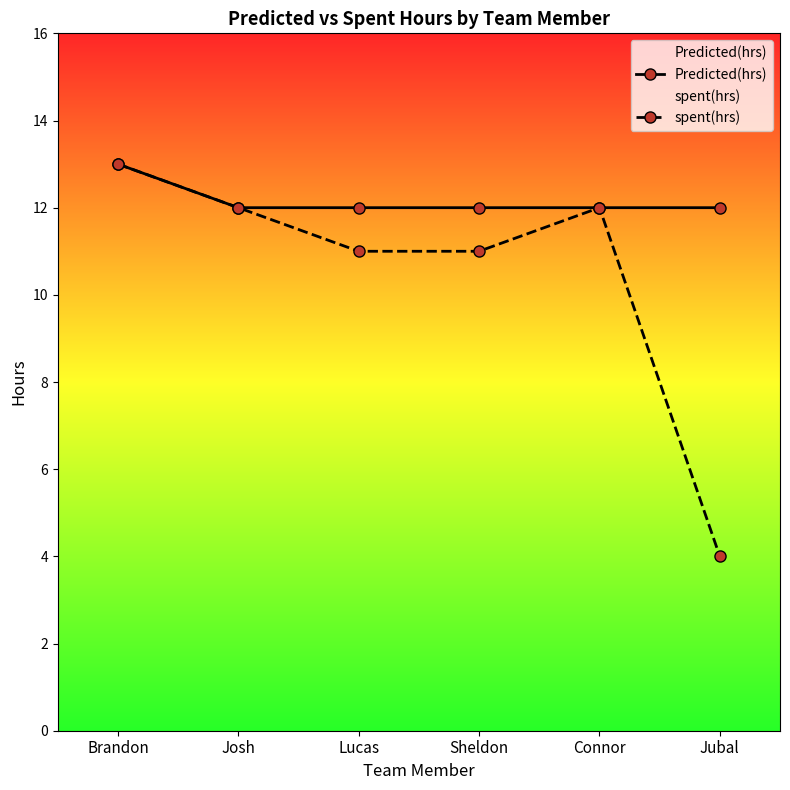

At which category does spent(hrs) reach its first local peak?

Connor